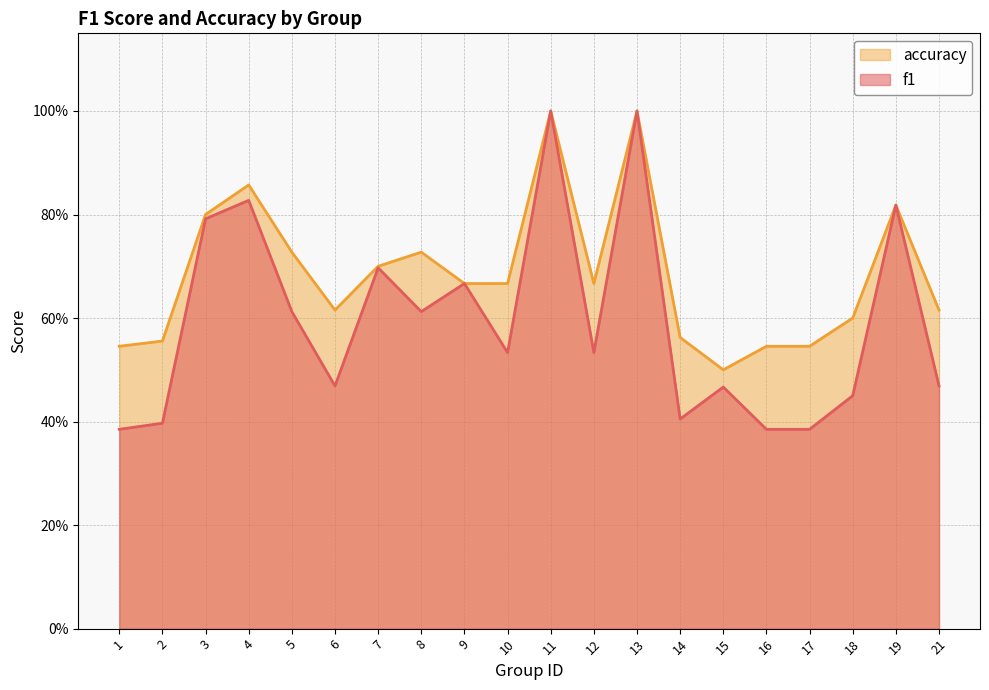

List the series in order of their peak value, lowest first.

f1, accuracy